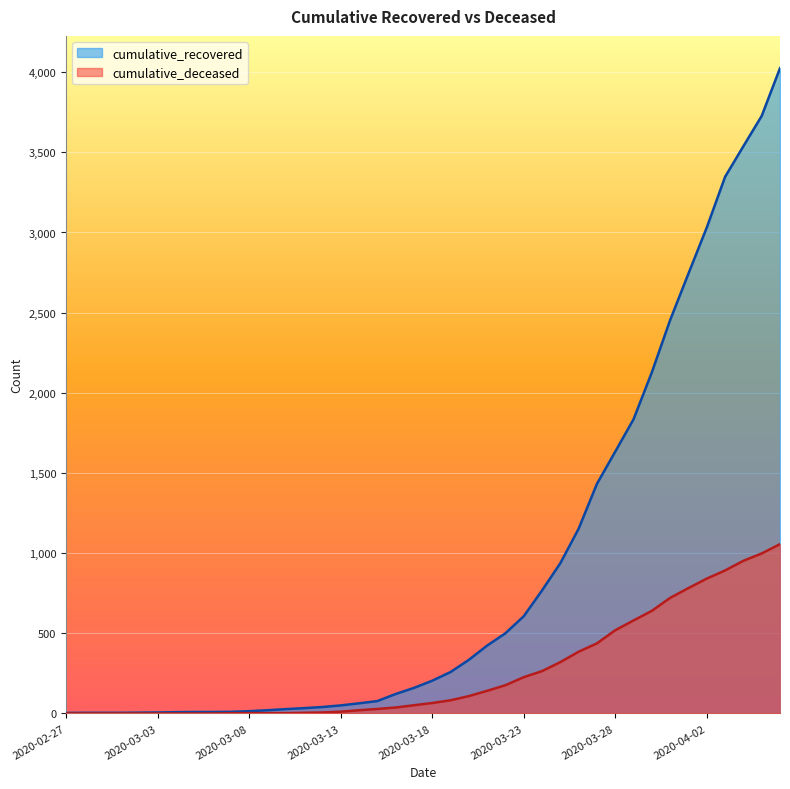

Which category has the lowest value across all series?

2020-02-27